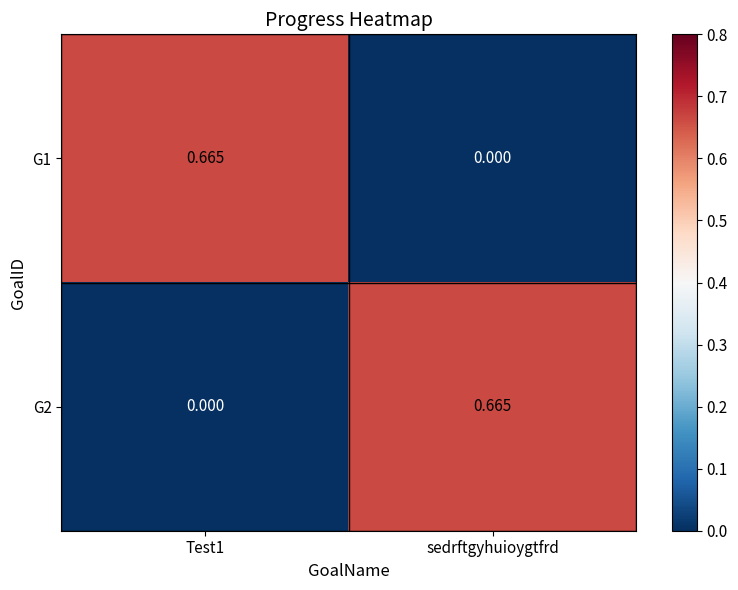

Which category has the lowest value in the G1 series?

sedrftgyhuioygtfrd